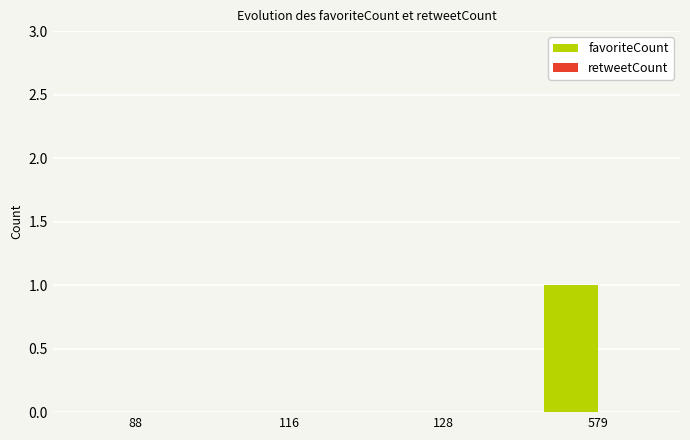

At which category does the chart reach its peak across all series?

579